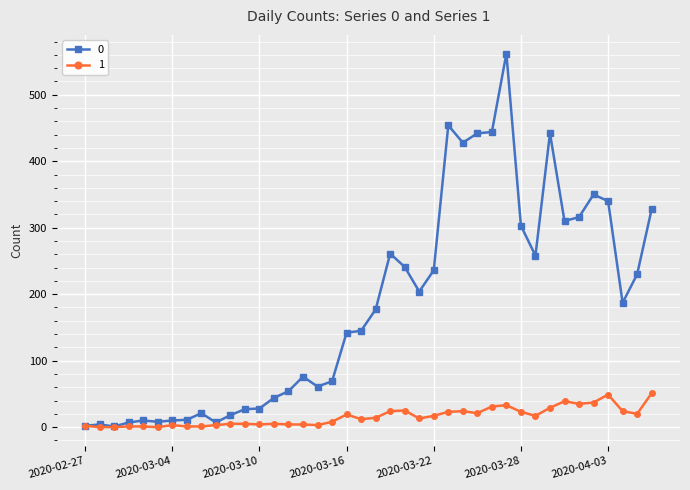

Rank the series by their average value, from lowest to highest.

1, 0